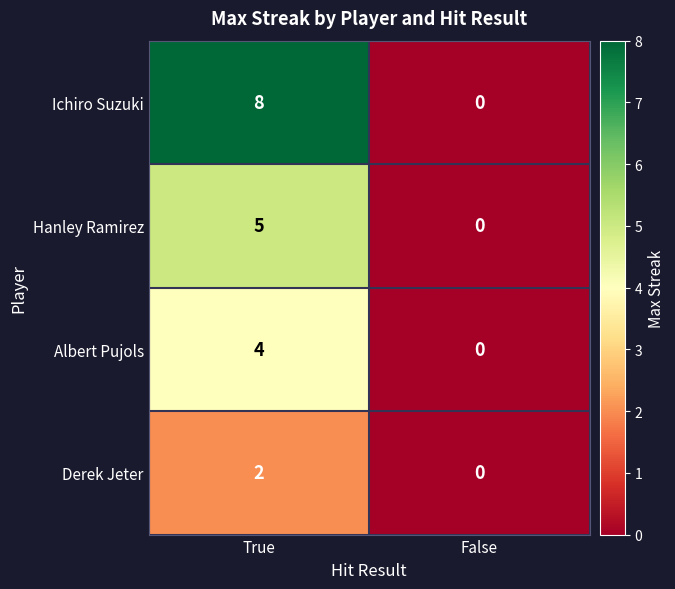

At which category does the chart reach its minimum across all series?

False